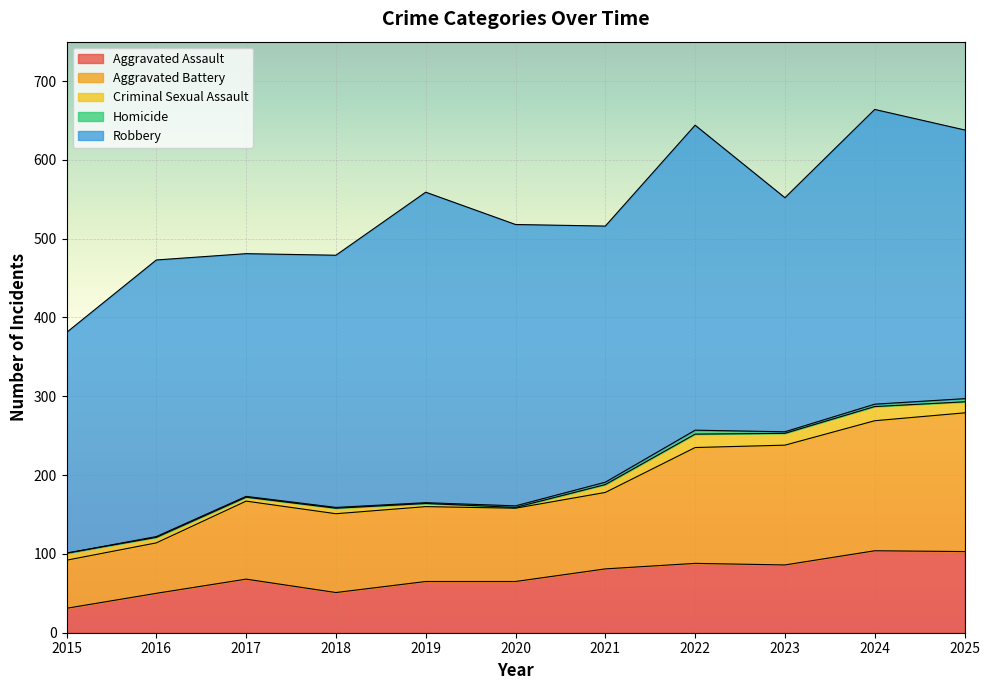

How many categories are shown in the chart?

11